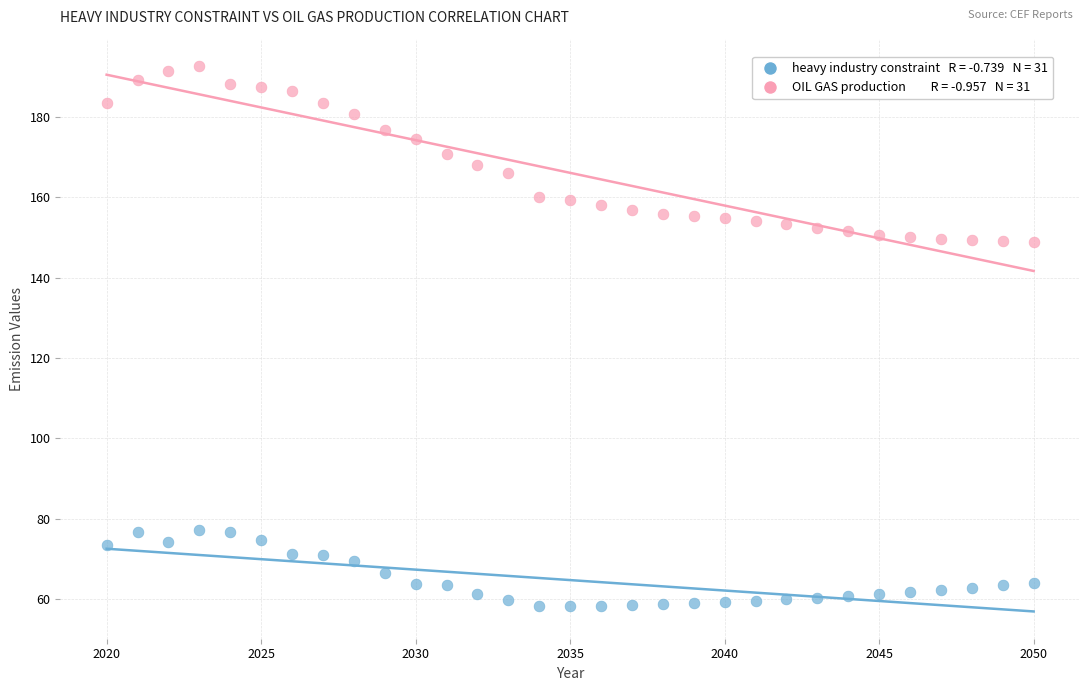

Across all data points, what is the range of Y values (max minus min)?

134.3